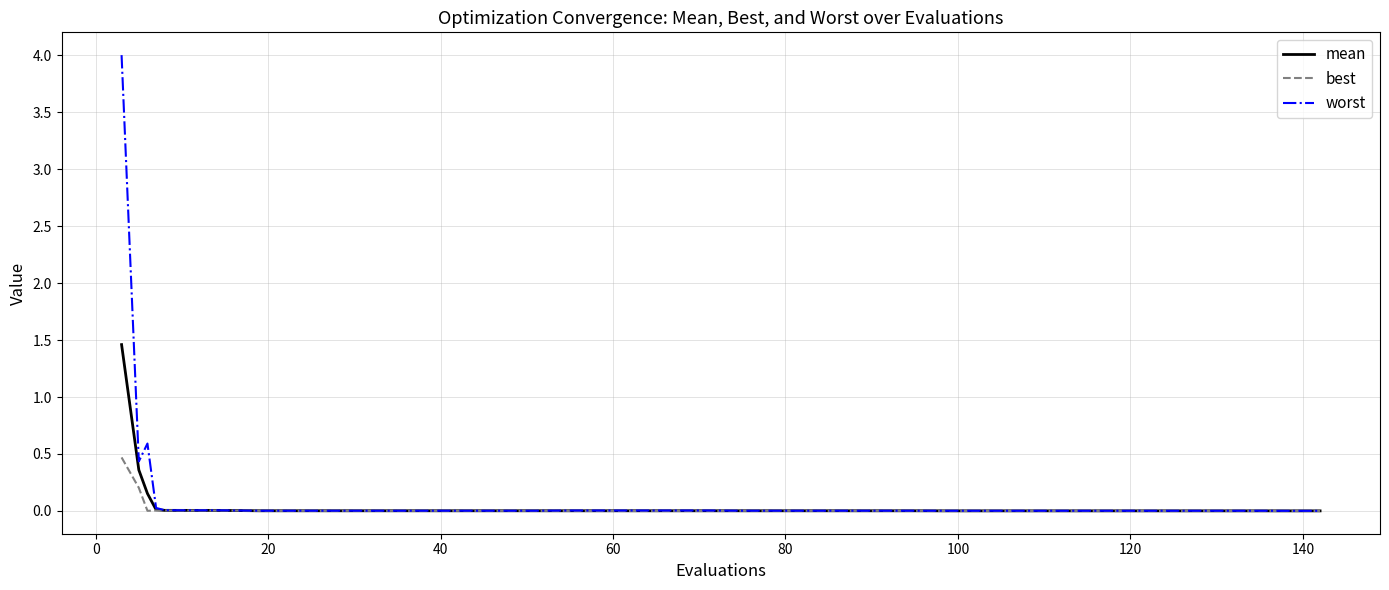

Rank the series by their maximum value, from lowest to highest.

best, mean, worst